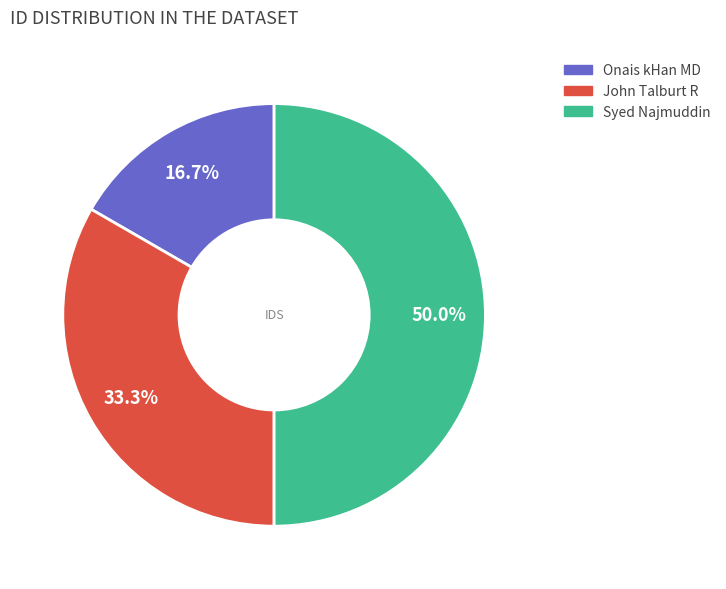

To the nearest percent, what is the combined percentage of Syed Najmuddin and John Talburt R?

83%